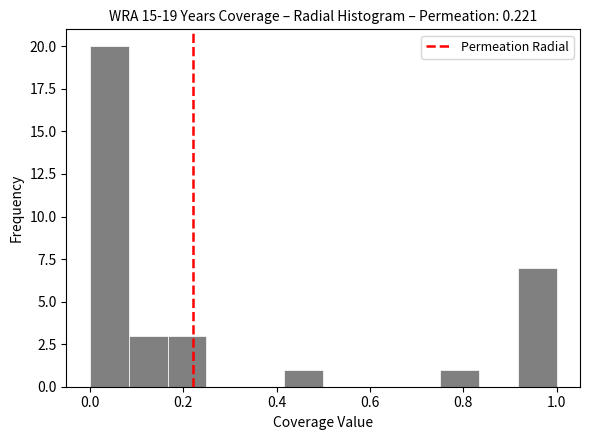

What is the height of the bar covering 0.42 to 0.50 on the x-axis? Neither the bar edges nor the heights are printed on the chart, so give them approximately, as read against the axes.

1